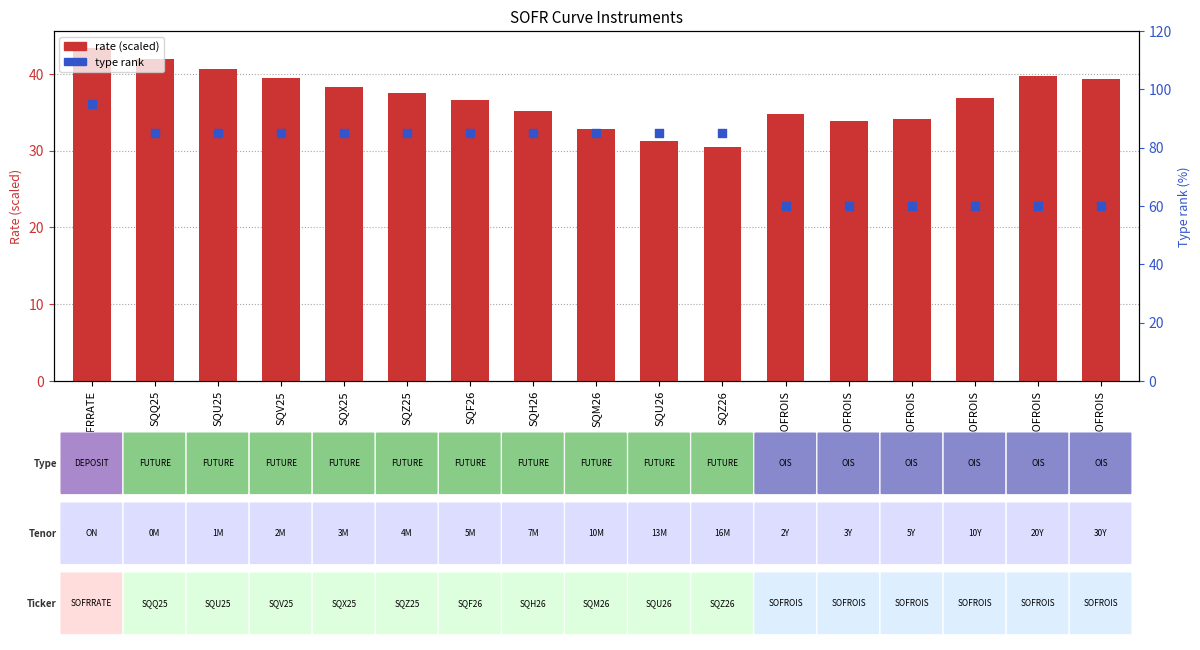

At which category is the sum across all series the highest?

SOFRRATE